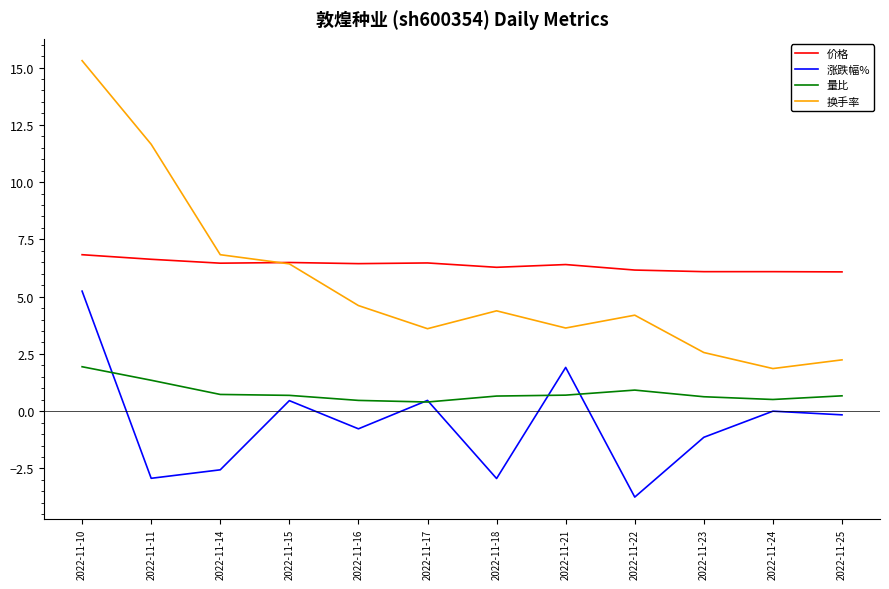

Count the number of categories in the chart.

12